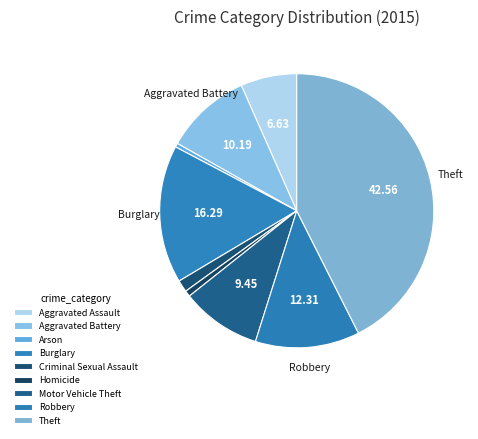

Is there any slice that represents more than half of the pie?

No